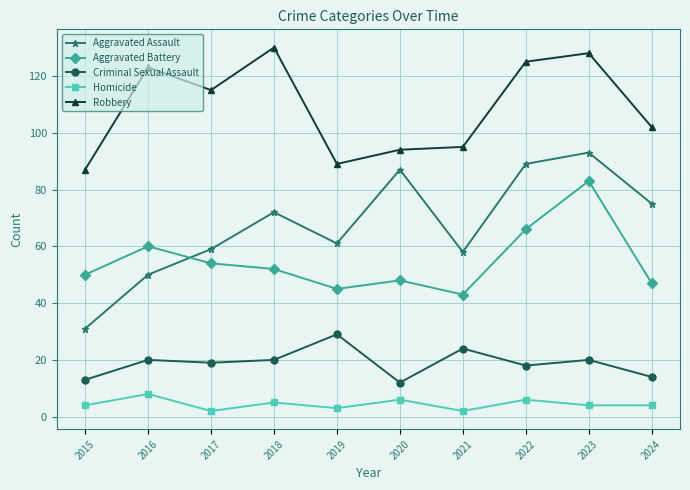

Which series has the largest range (max minus min)?

Aggravated Assault